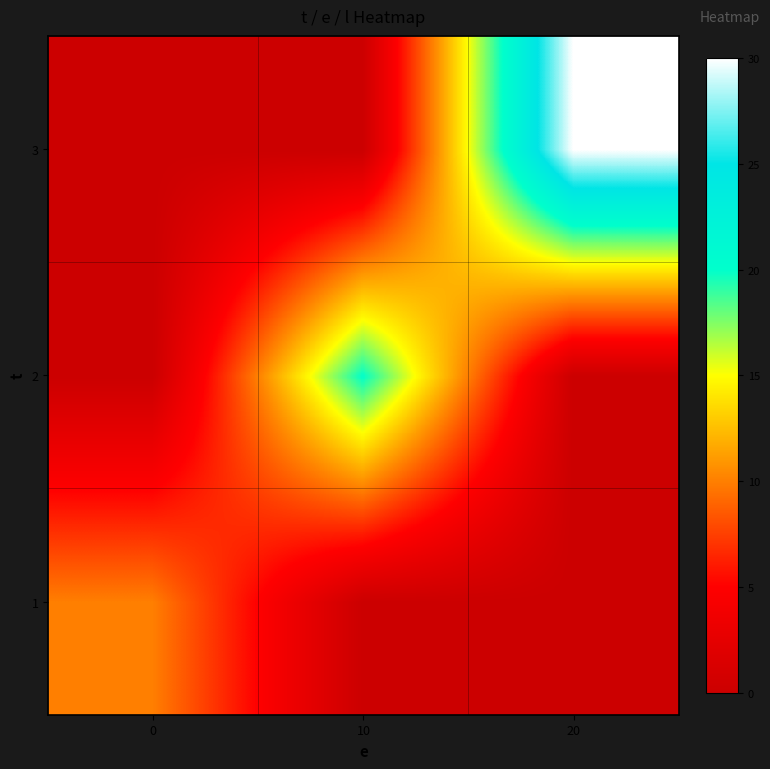

What is the total value across all series at 10?

20